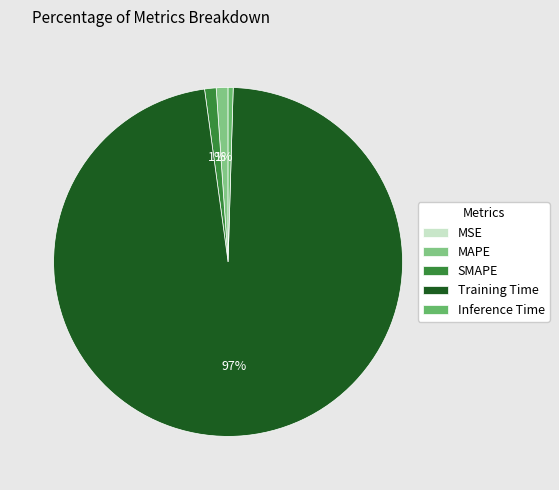

The MAPE slice represents 7% of the pie. True or false?

False